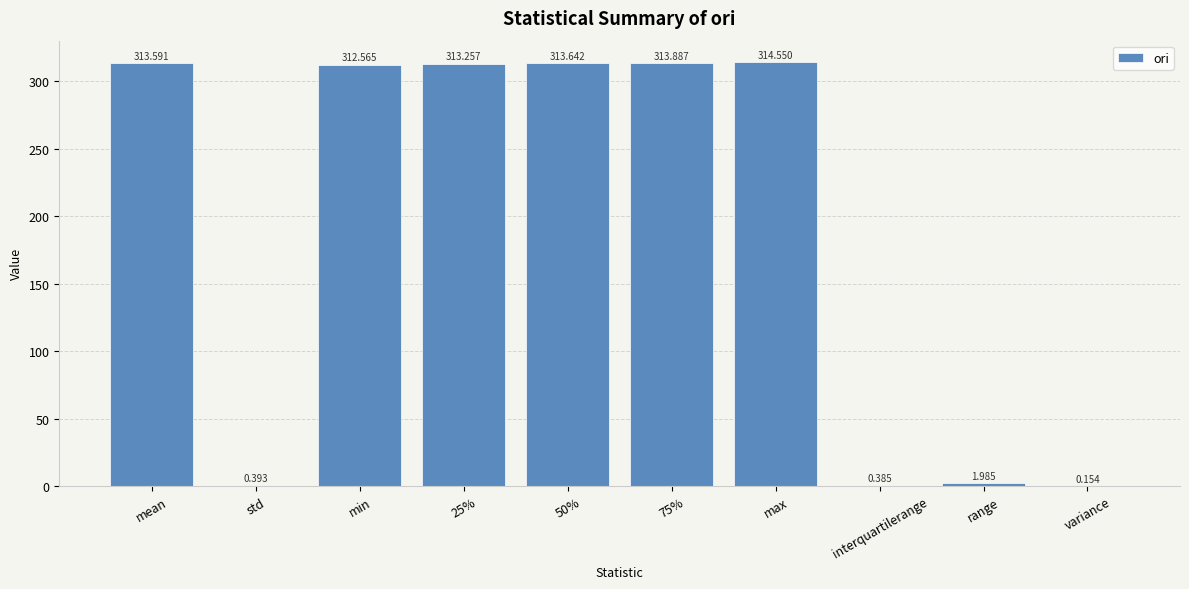

Does the chart contain stacked bars?

No